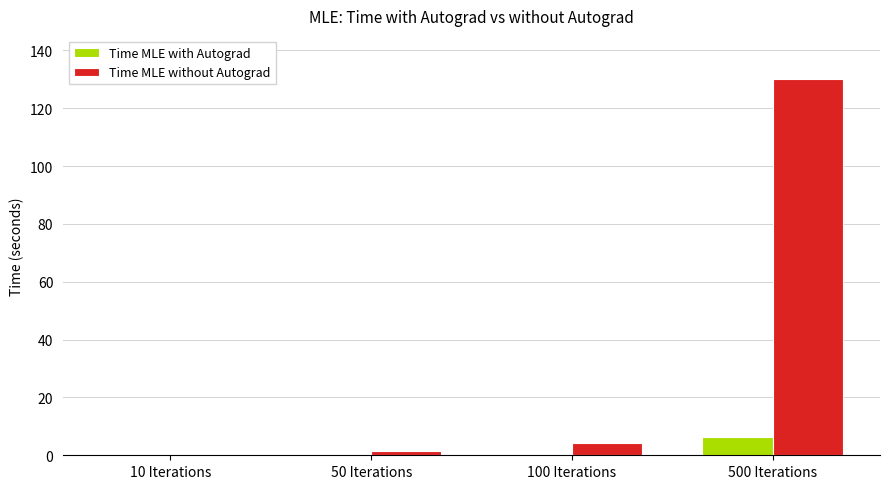

Which series has the widest spread of values?

Time MLE without Autograd